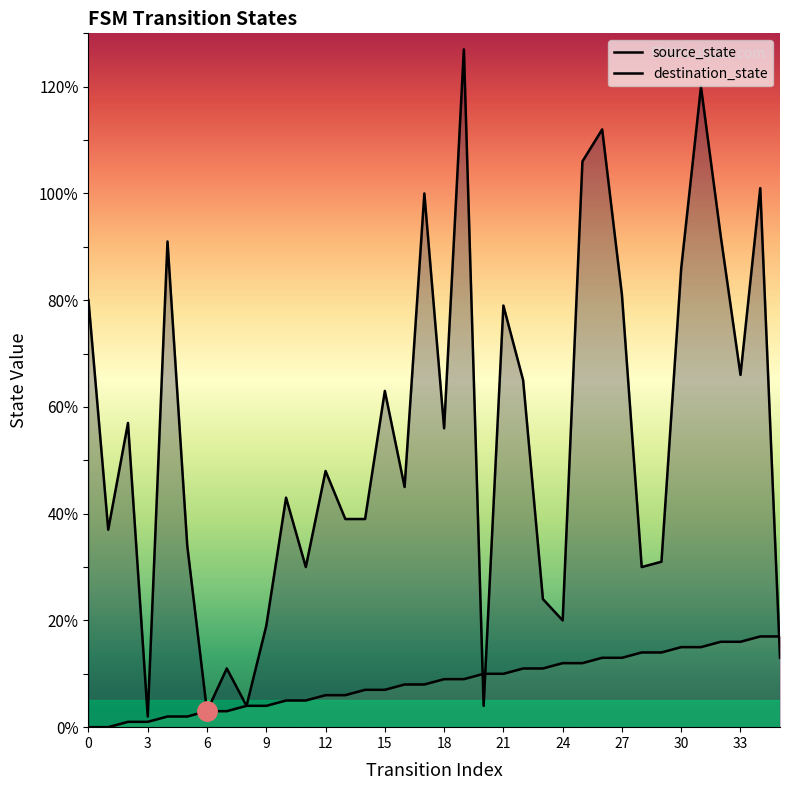

Rank the series by their maximum value, from lowest to highest.

source_state, destination_state